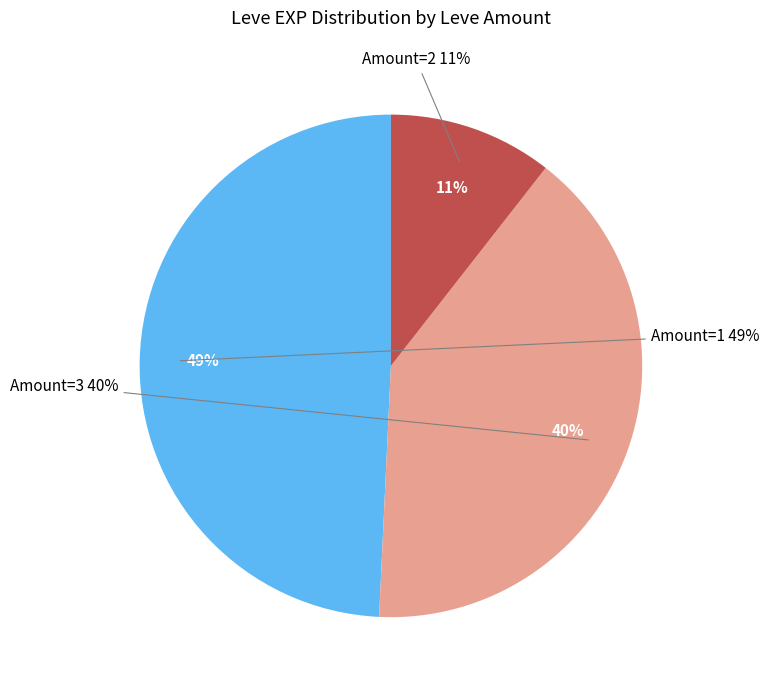

Which slice is the largest?

1